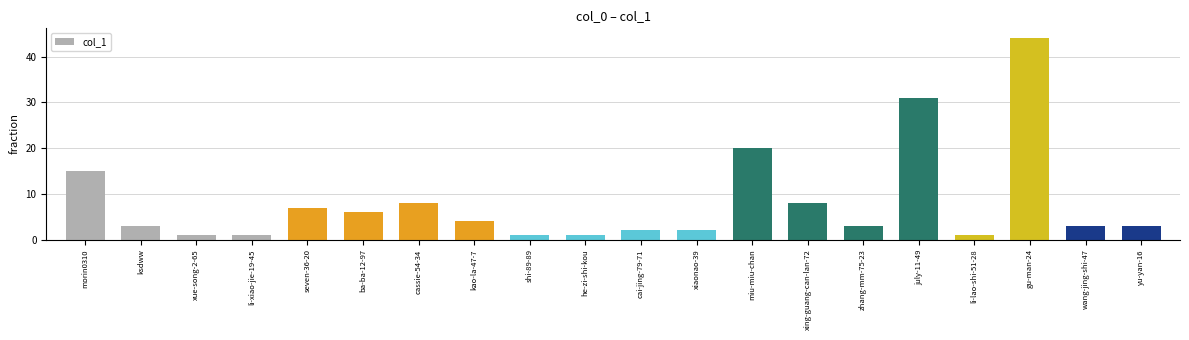

What is the ratio of the value at xing-guang-can-lan-72 to the value at july-11-49?

0.3